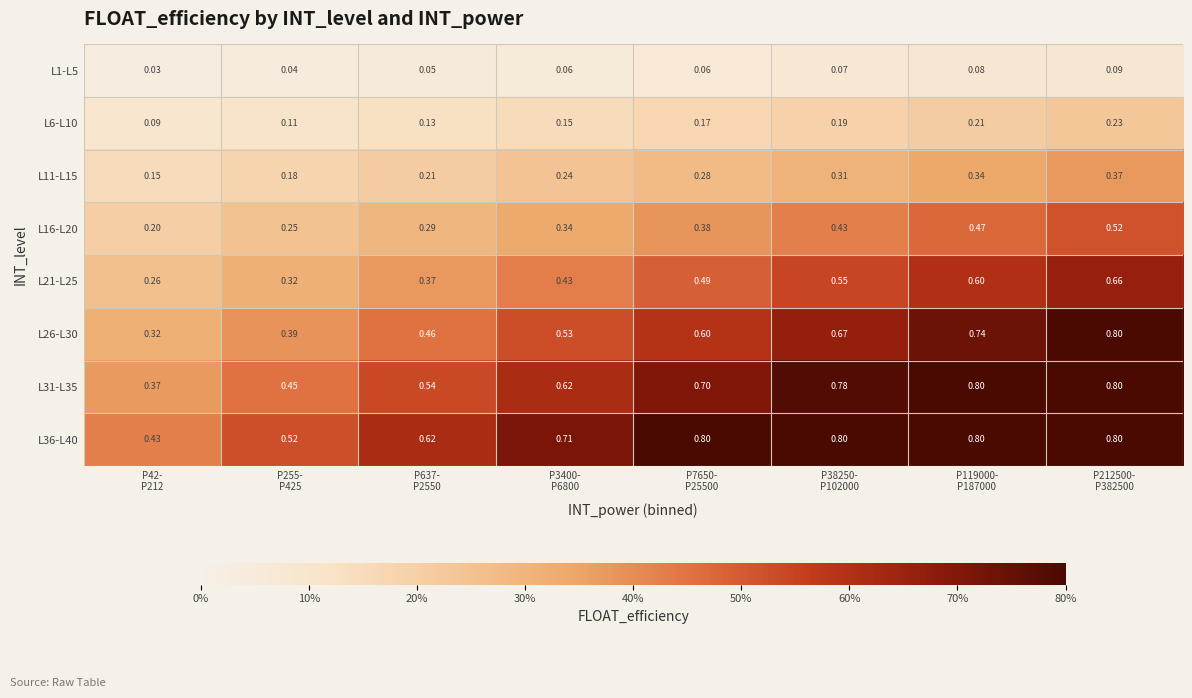

What is the total value across all series at P38250-
P102000?

3.8